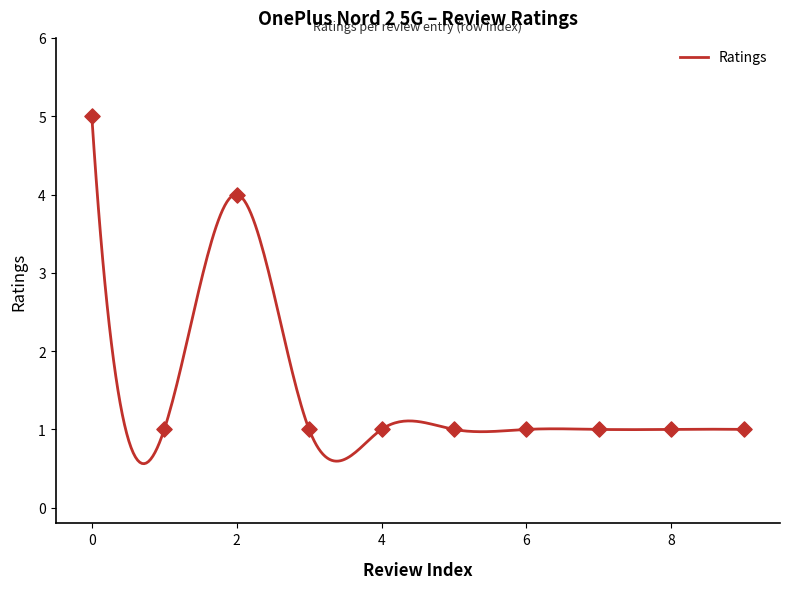

What is the ratio of the value at 1 to the value at 4?

1.0